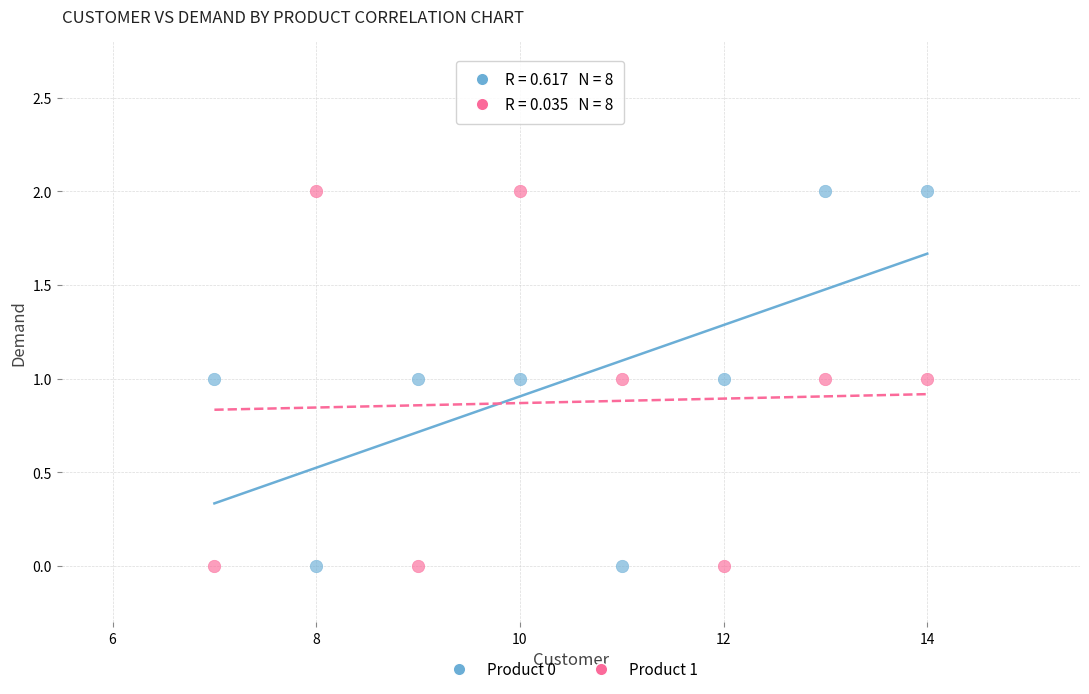

What is the X range (max minus min) for the scatter plot?

7